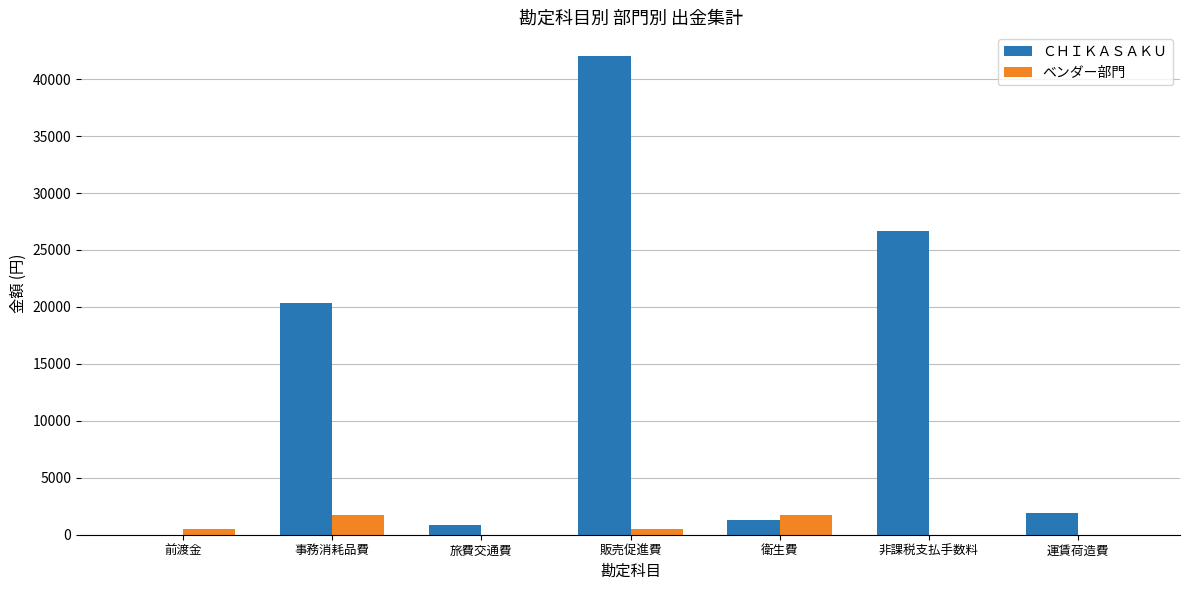

How many groups of bars are there?

7